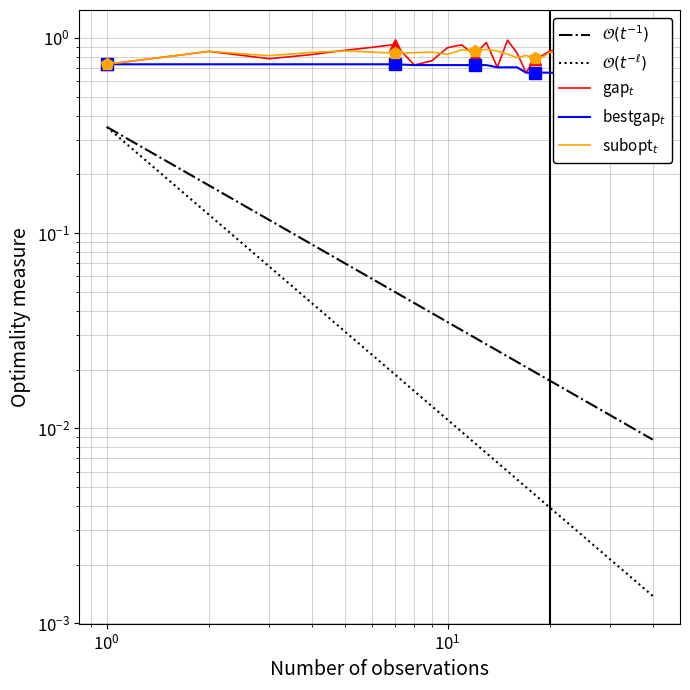

True or false: there are more than 2 points higher than both neighbors.

True